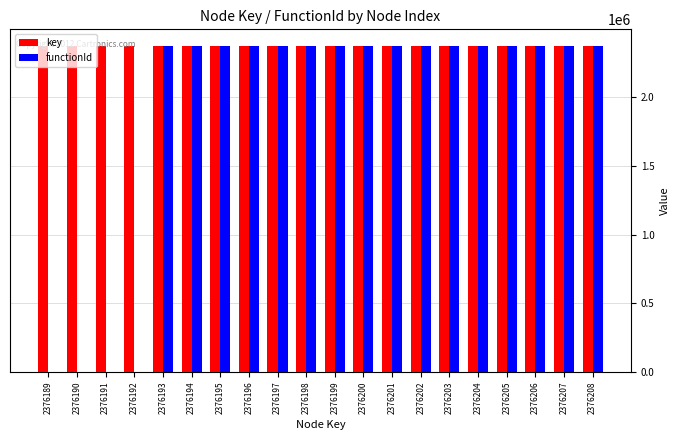

Does the chart contain stacked bars?

No